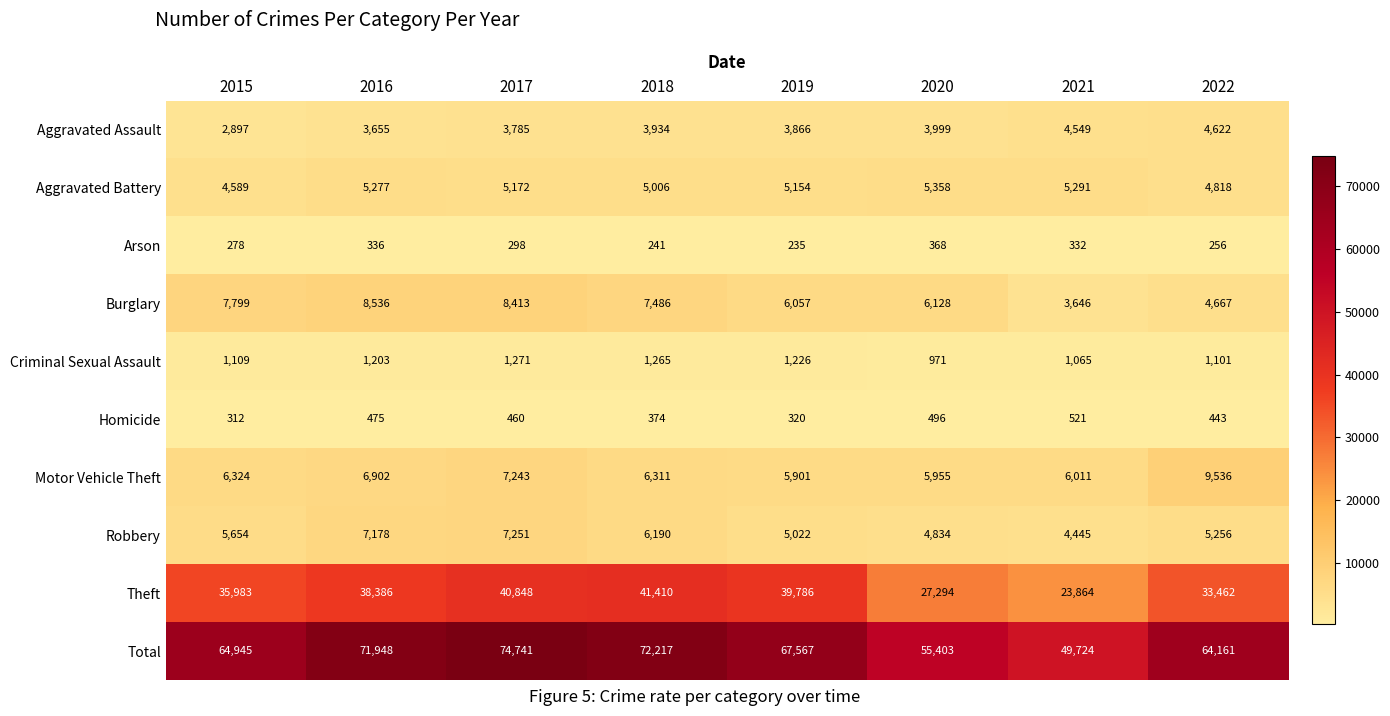

Which series changed the most between 2015 and 2020?

Total